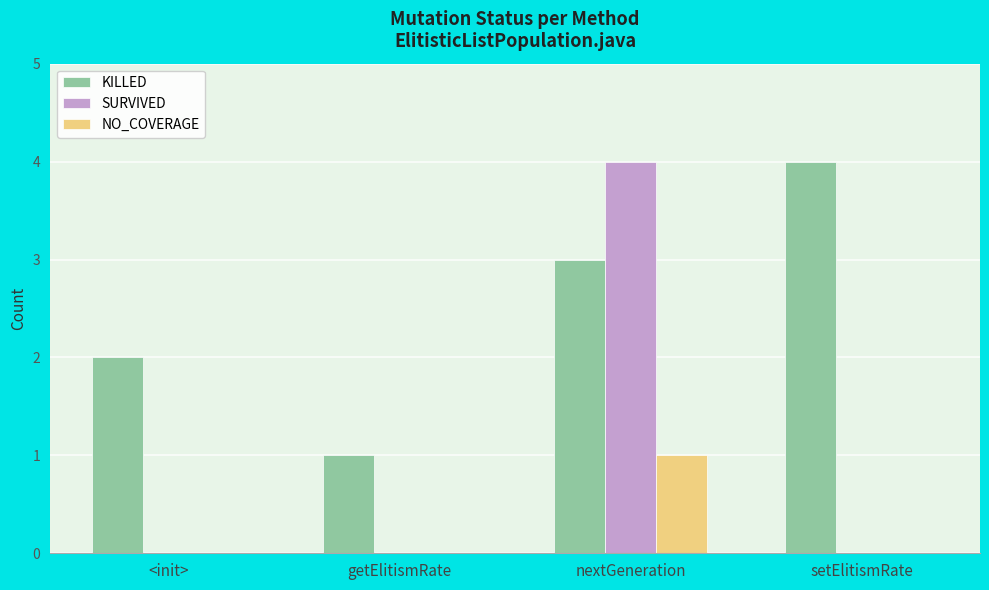

Reading left to right, extract all data points from this chart.

KILLED: <init>=2	getElitismRate=1	nextGeneration=3	setElitismRate=4
SURVIVED: <init>=0	getElitismRate=0	nextGeneration=4	setElitismRate=0
NO_COVERAGE: <init>=0	getElitismRate=0	nextGeneration=1	setElitismRate=0